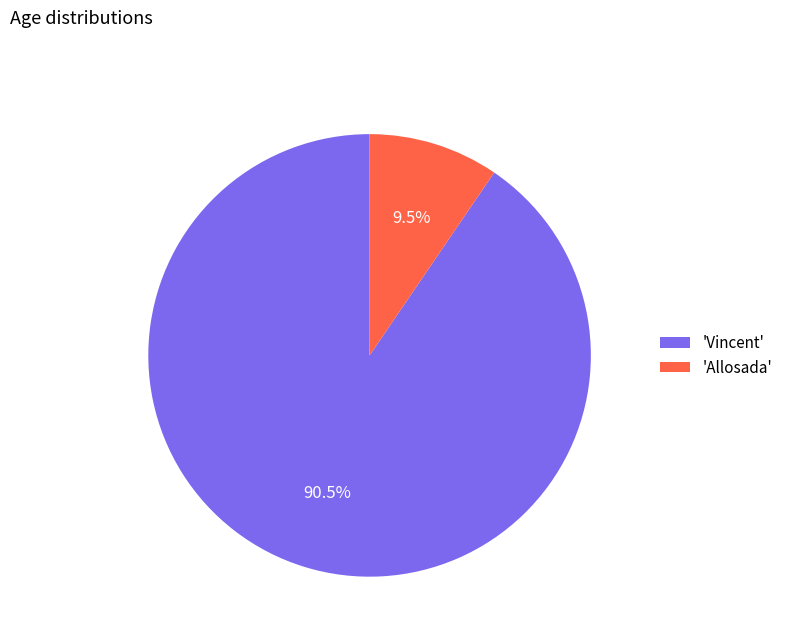

Rank the categories by value from lowest to highest.

'Allosada', 'Vincent'